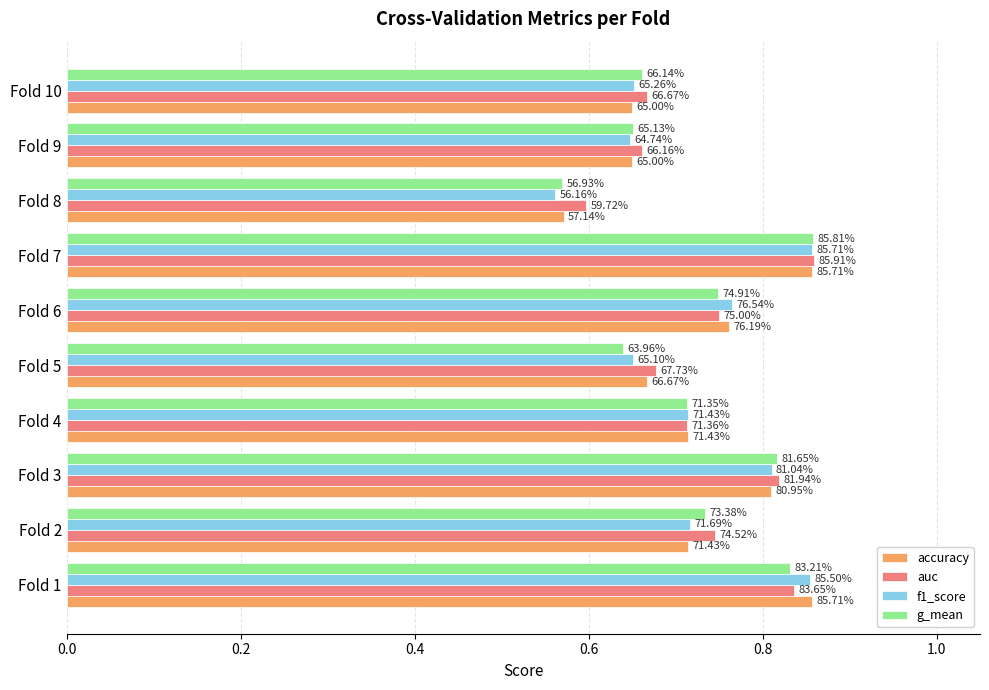

Reading left to right, extract all data points from this chart.

accuracy: 0.9	0.7	0.8	0.7	0.7	0.8	0.9	0.6	0.7	0.7
auc: 0.8	0.7	0.8	0.7	0.7	0.8	0.9	0.6	0.7	0.7
f1_score: 0.9	0.7	0.8	0.7	0.7	0.8	0.9	0.6	0.6	0.7
g_mean: 0.8	0.7	0.8	0.7	0.6	0.7	0.9	0.6	0.7	0.7